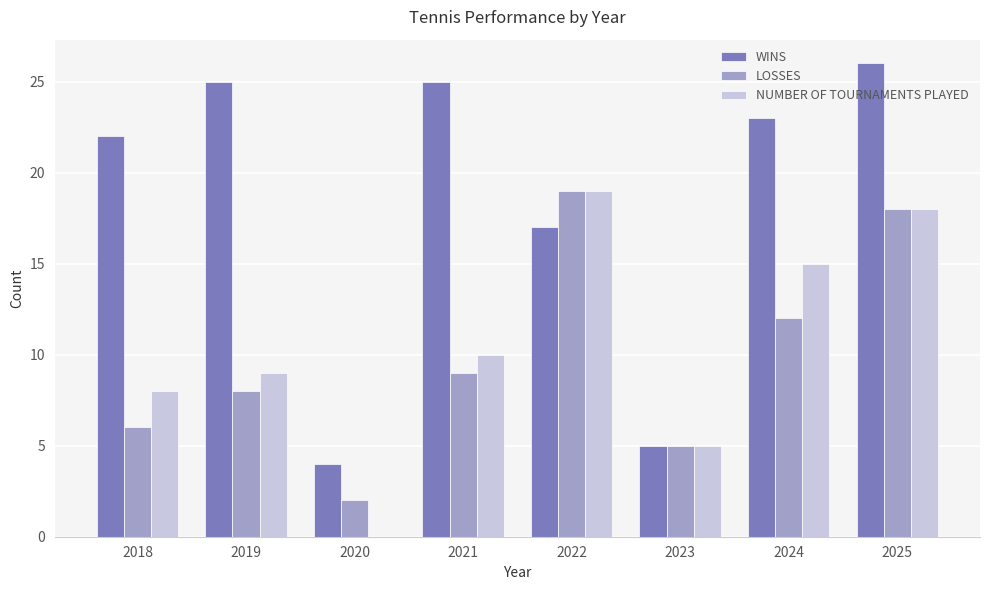

The value of NUMBER OF TOURNAMENTS PLAYED at 2024 is 15. True or false?

True